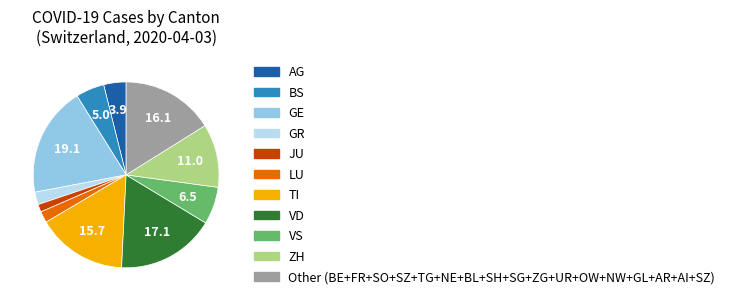

Is there any slice that represents more than half of the pie?

No